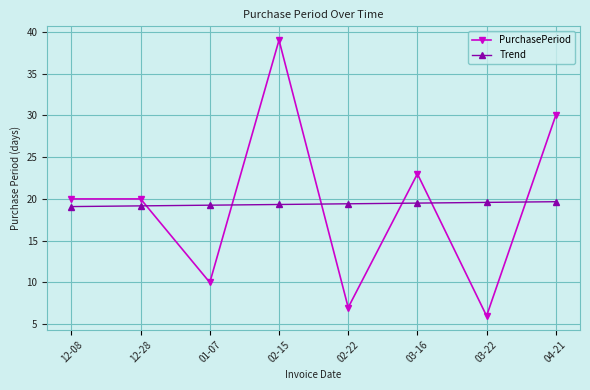

What is the value of the PurchasePeriod point at the 7th from the left?

6.0